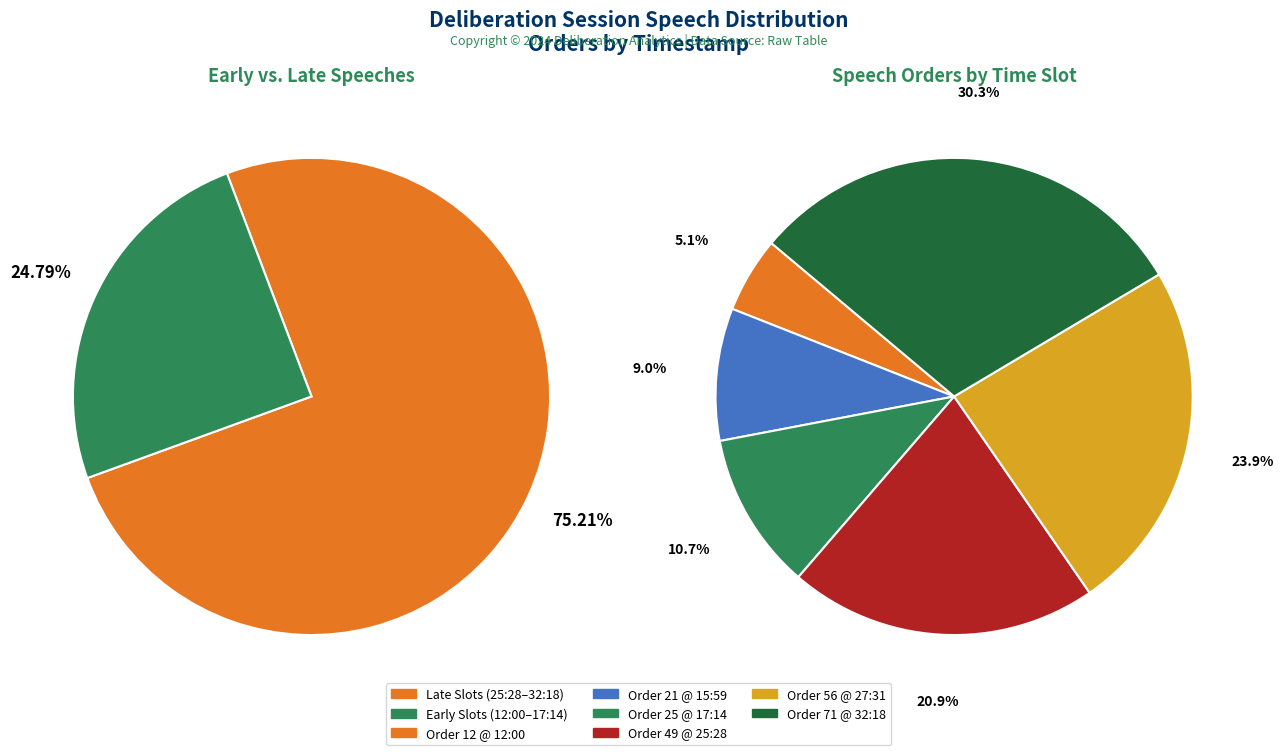

Combined, what portion of the pie is 25:28 and 15:59?

29.9%